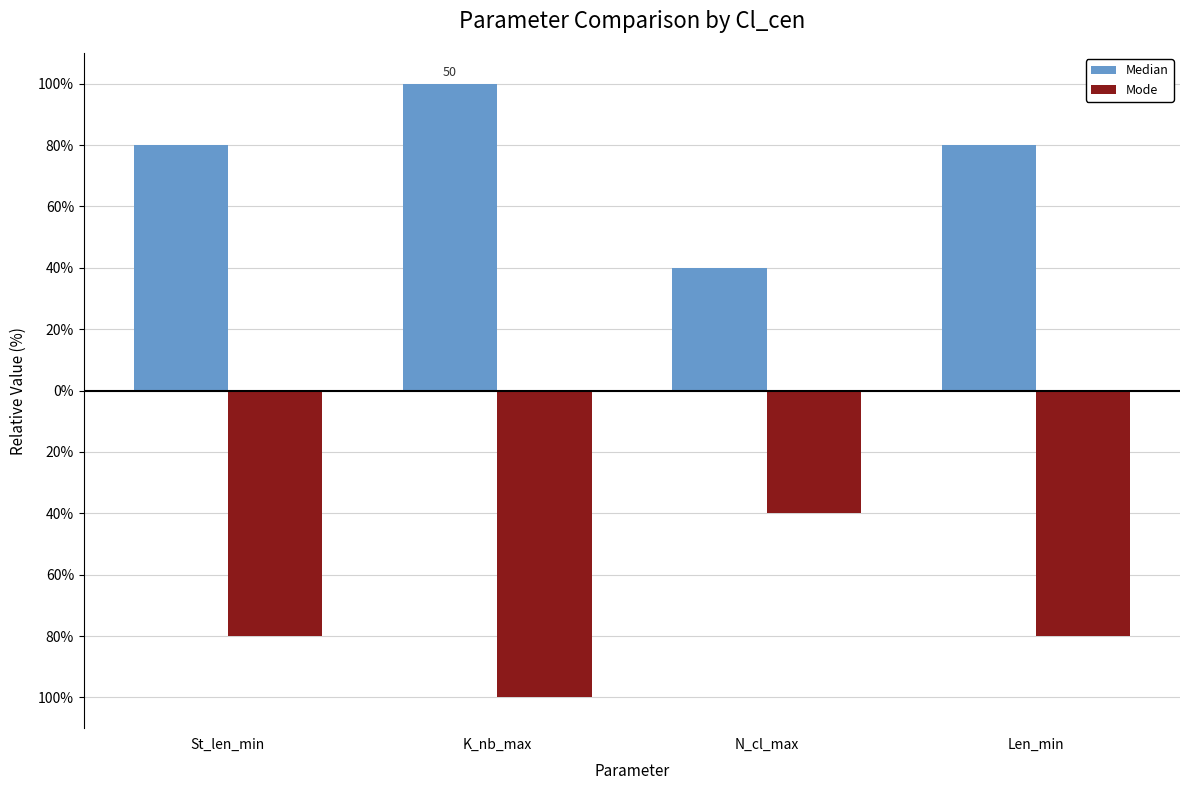

Does the chart contain stacked bars?

No